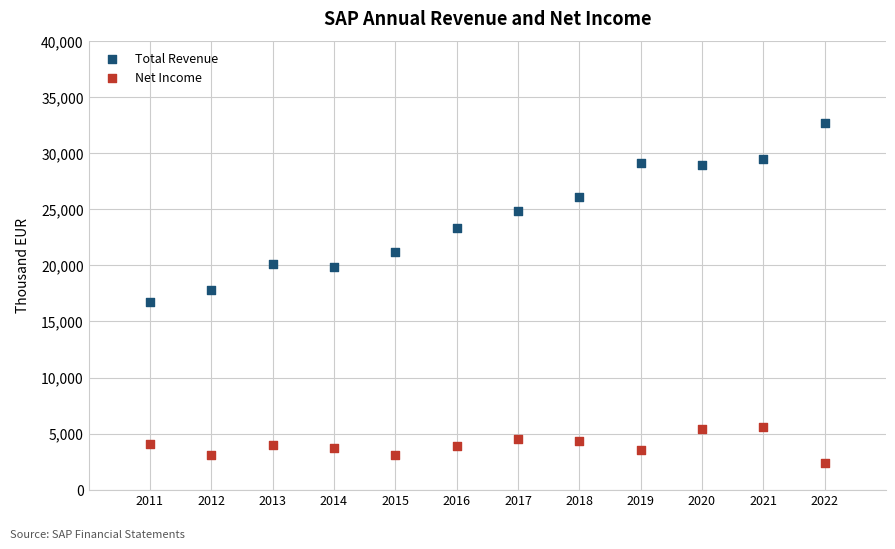

Which series reaches the minimum Y coordinate?

Net Income